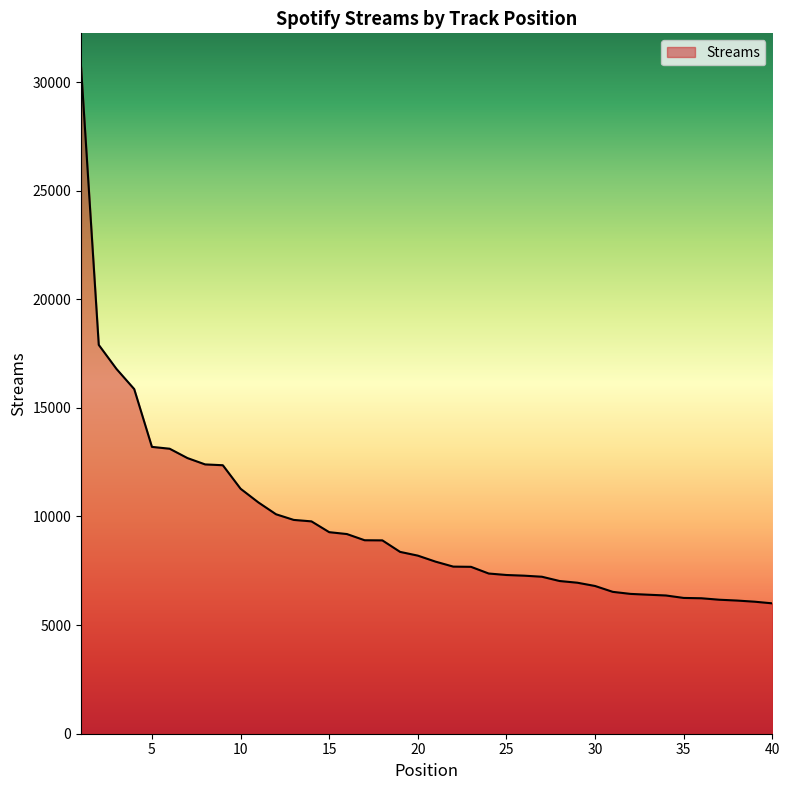

What is the greatest value displayed?

30707